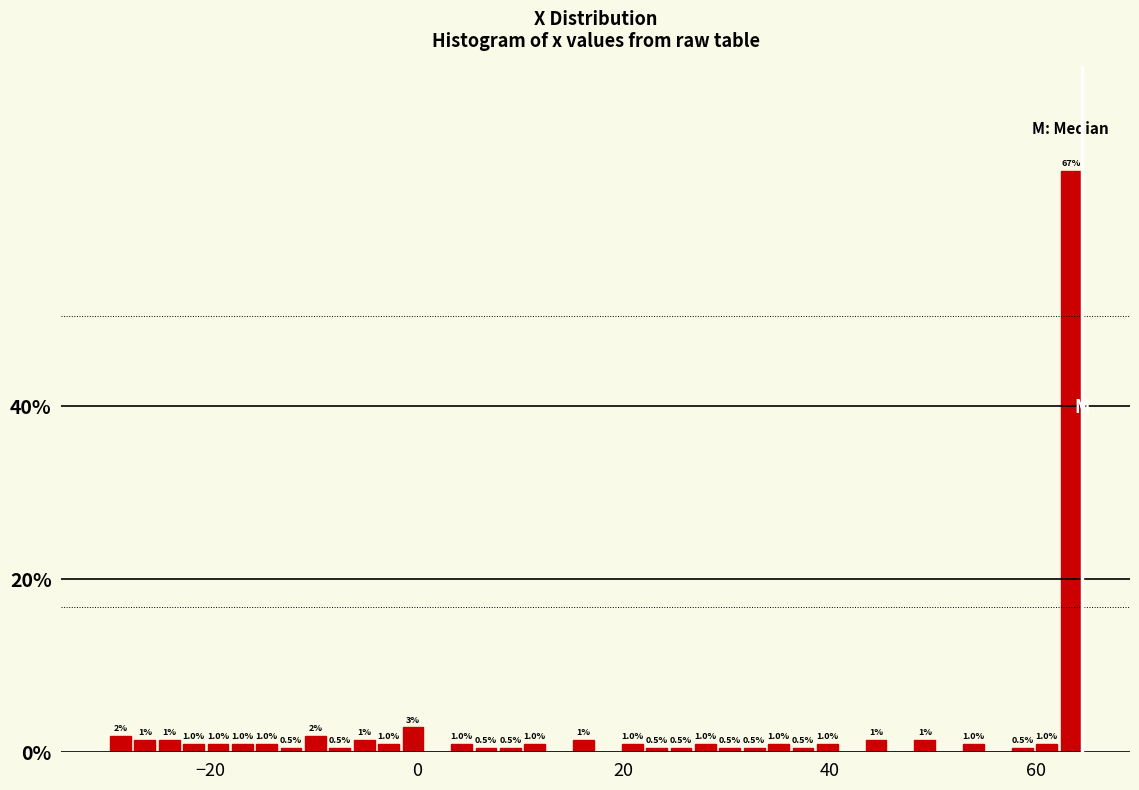

Around what value on the x-axis is the tallest bar? Give the approximate position of its centre, as read against the axis.

64